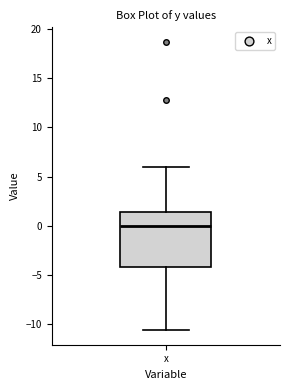

Read this box plot against the y-axis: the position of the median line, the range covered by the box, and the ends of both whiskers. The values are not printed on the chart, so give them approximately, as read against the axis.

median 0.0, box -4.0 to 1.5, whiskers -10.5 to 6.0